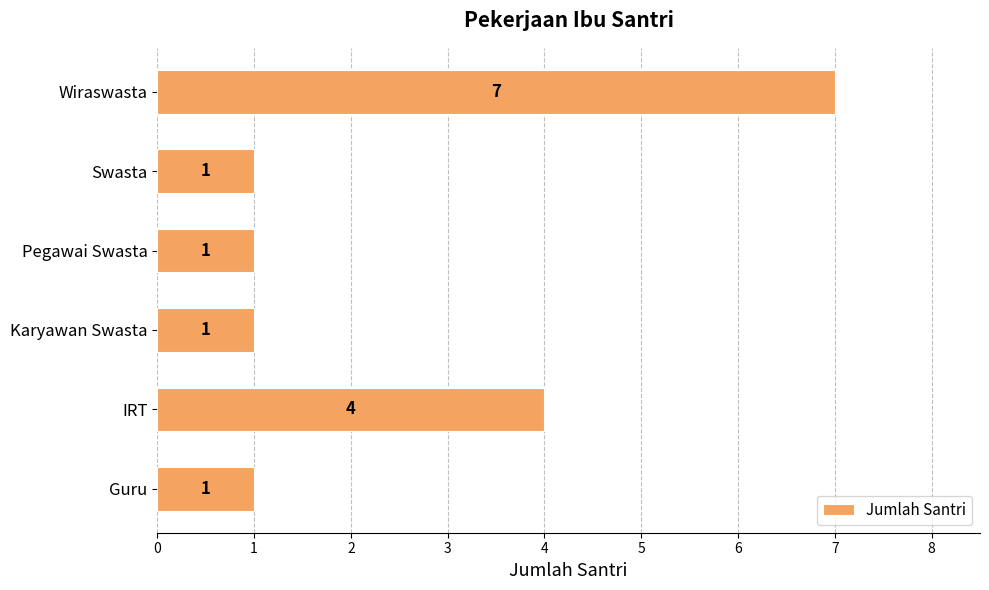

Reading bottom to top, extract all data points from this chart.

Guru=1	IRT=4	Karyawan Swasta=1	Pegawai Swasta=1	Swasta=1	Wiraswasta=7